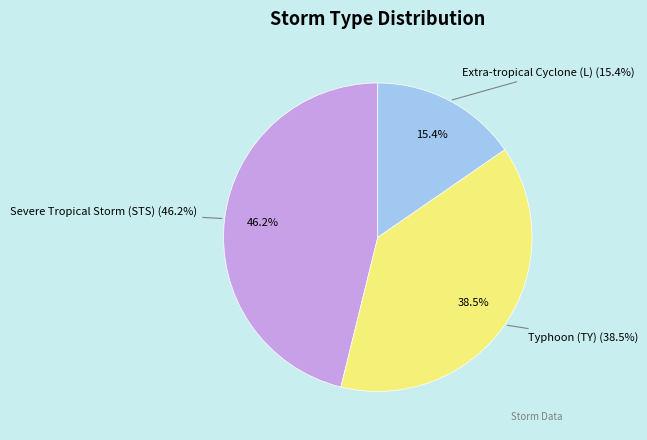

How many slices are in this pie chart?

3